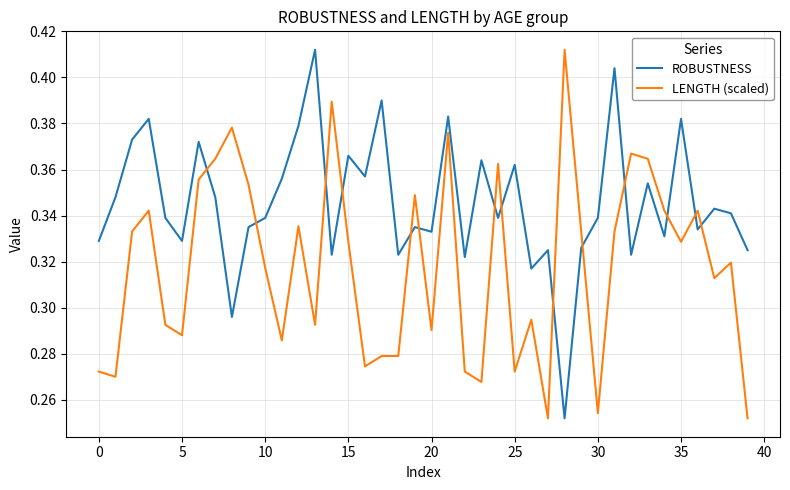

How many times do ROBUSTNESS and LENGTH (scaled) cross each other?

14